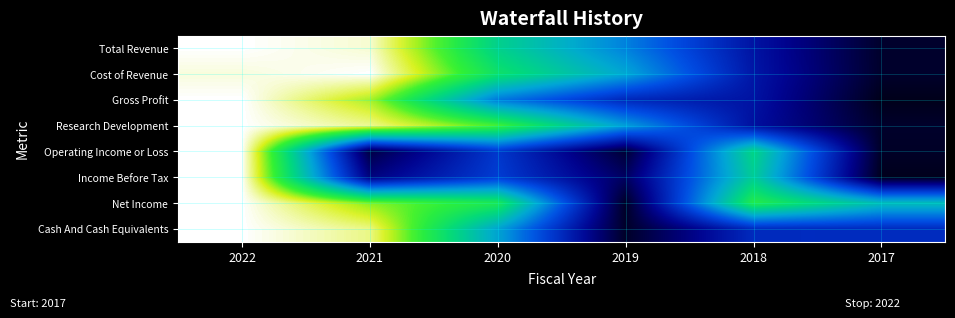

Which series has the largest total across all categories?

Net Income